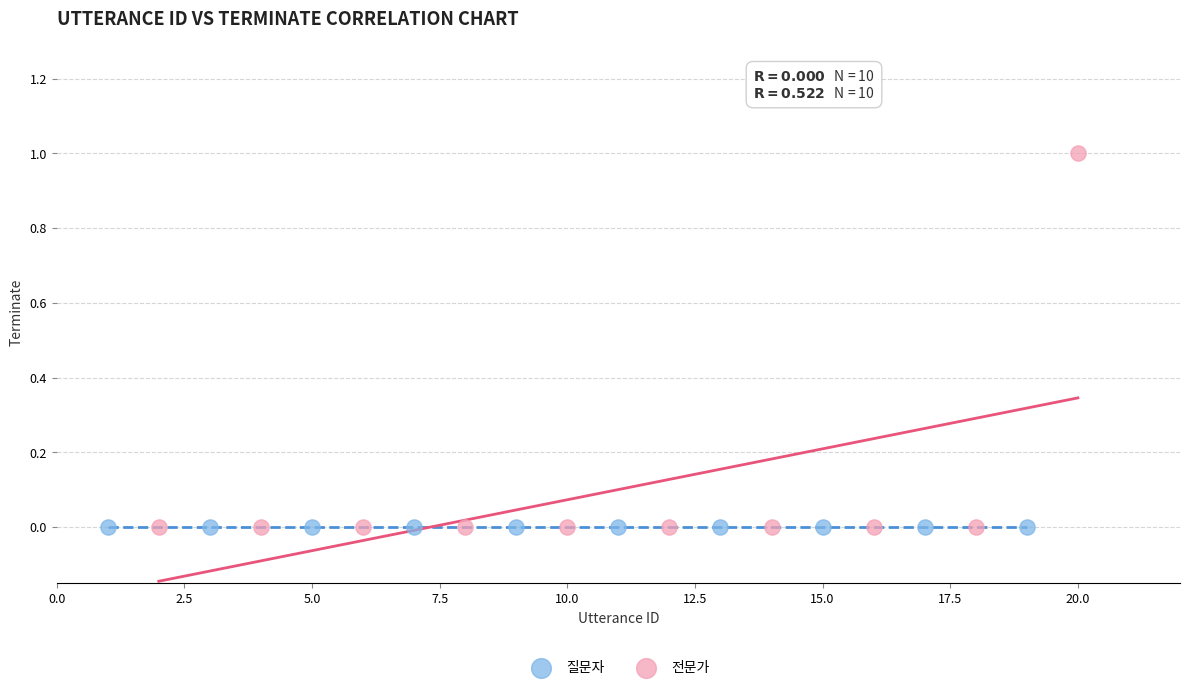

Which series reaches the maximum Y coordinate?

전문가